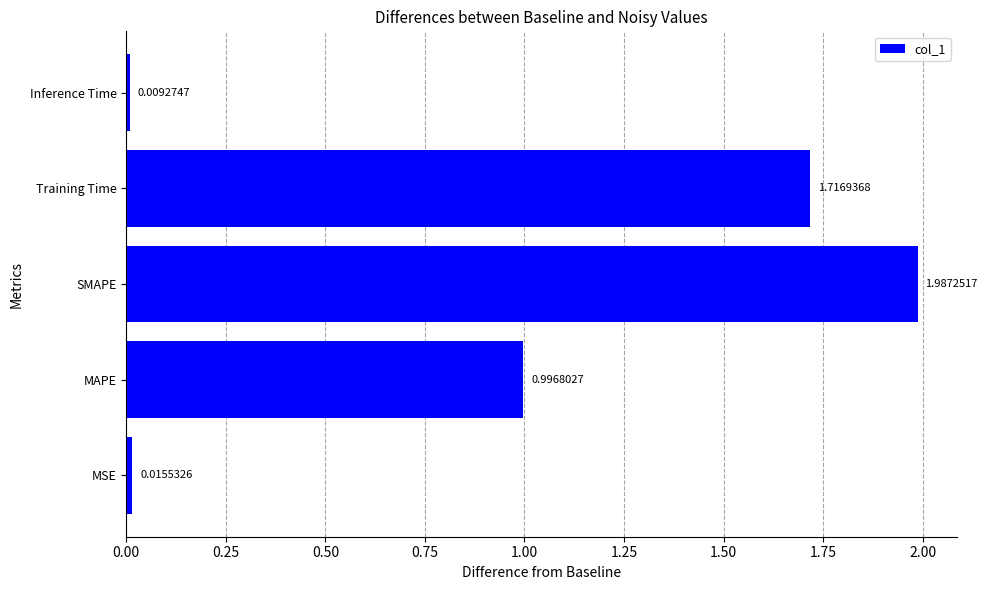

What is the change in value from SMAPE to Training Time?

-0.3